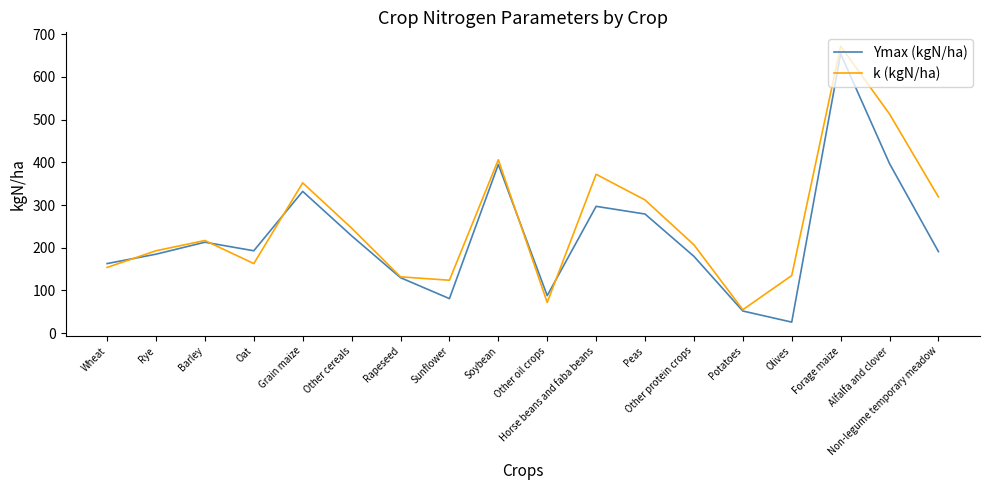

How many lines are shown in the chart?

2